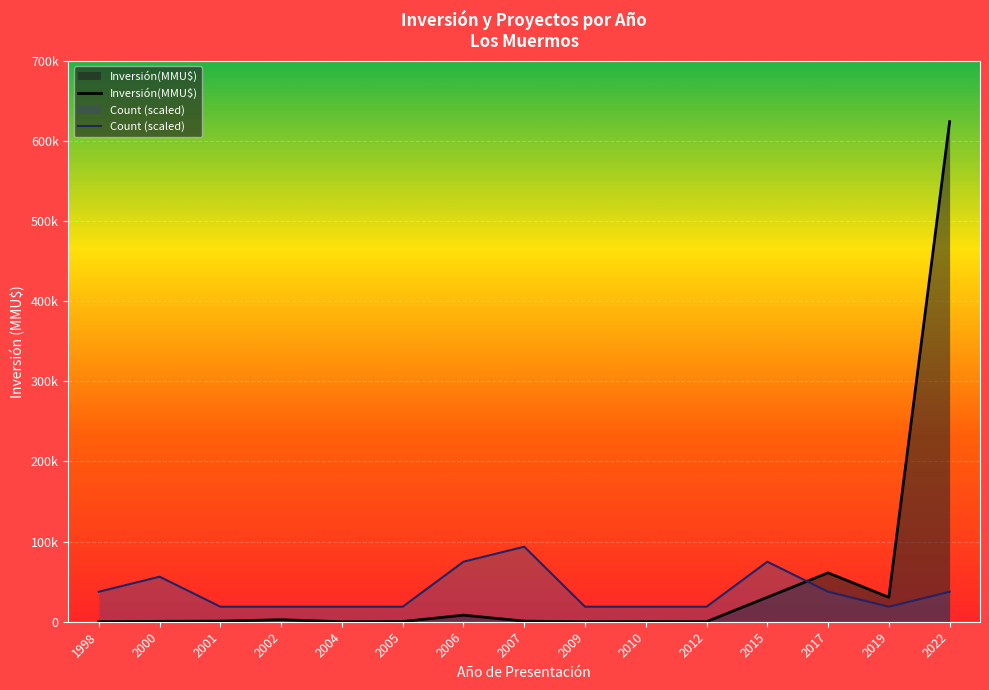

What is the average value of the Inversión(MMU$) series?

50629